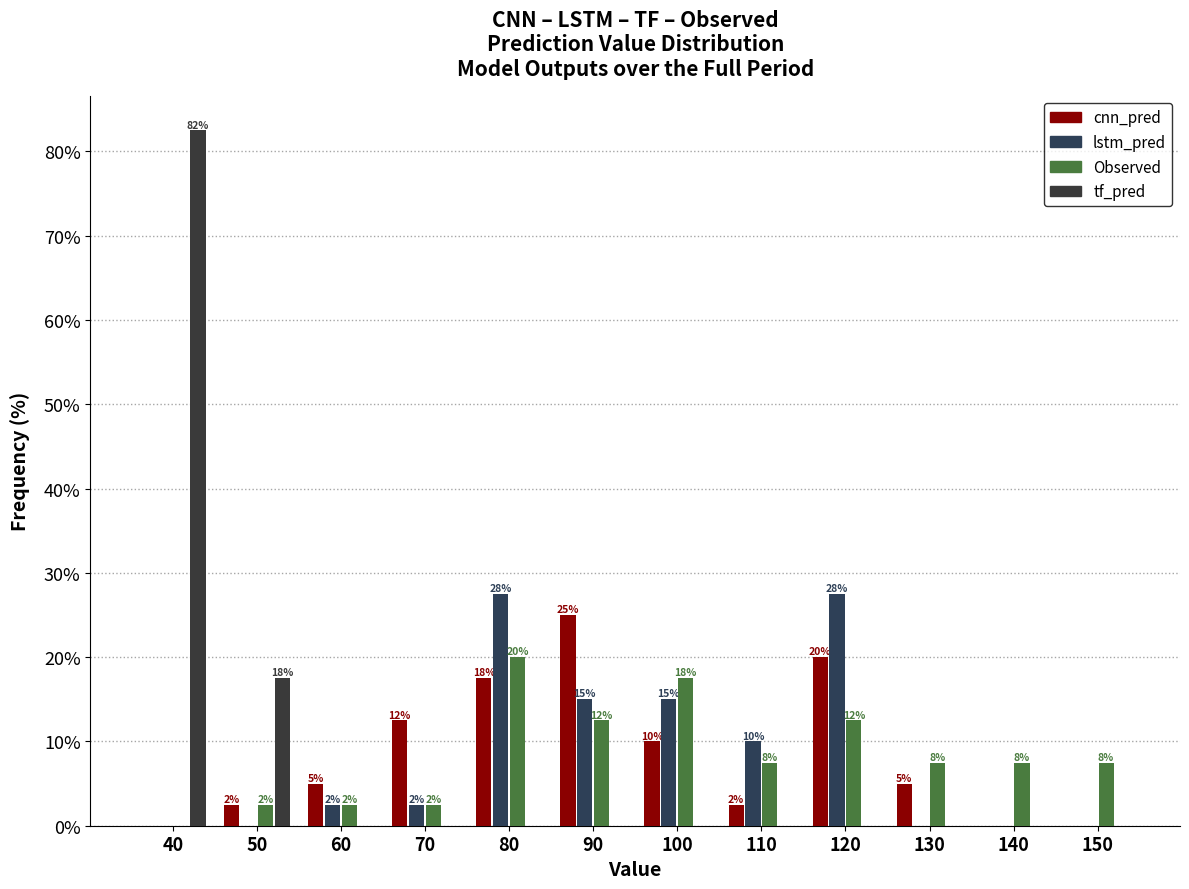

Are the bars grouped side by side (vs. stacked)?

Yes